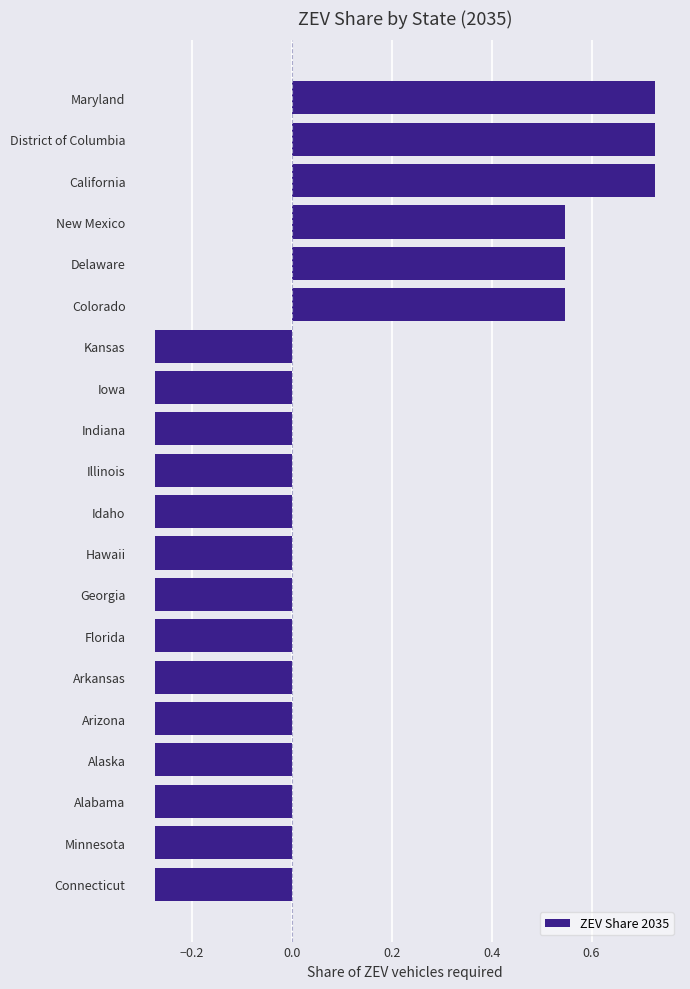

What is the difference between the maximum and minimum values?

1.0